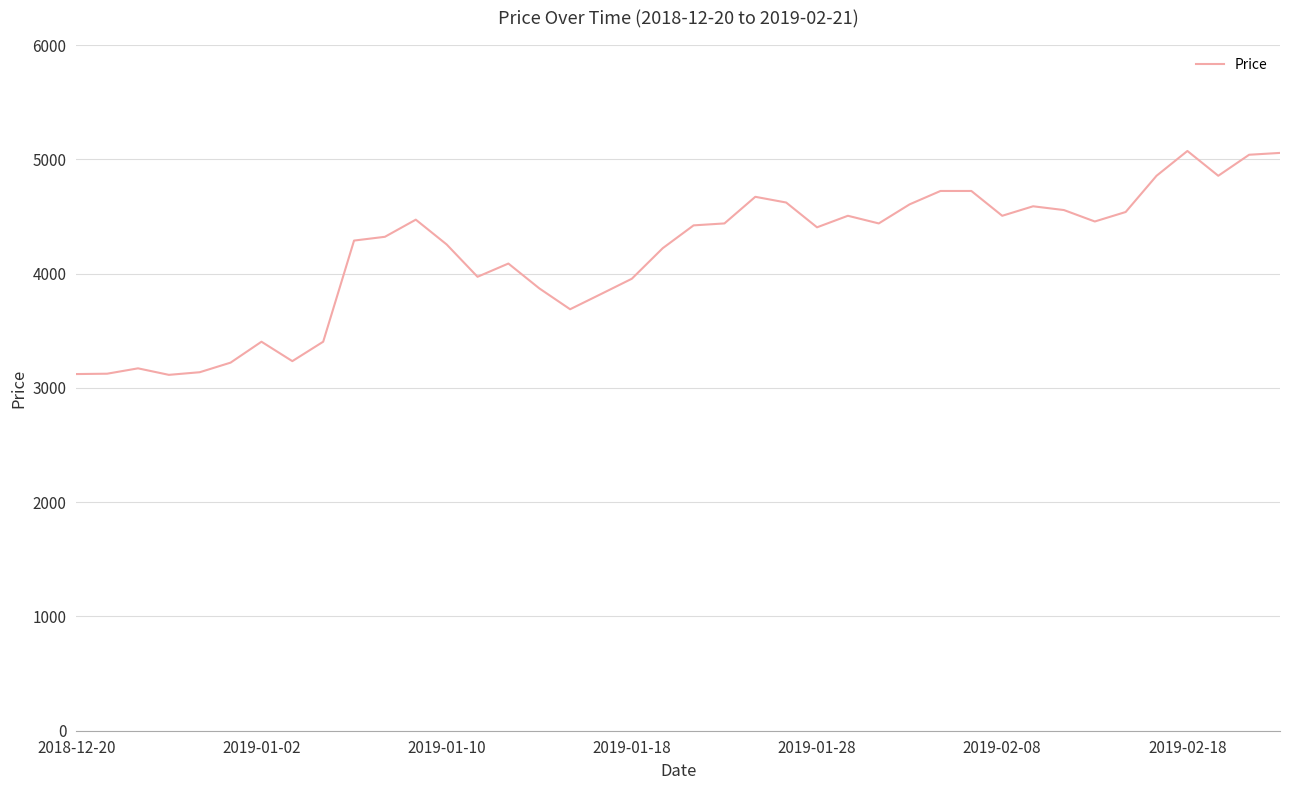

What is the minimum value shown in the chart?

3114